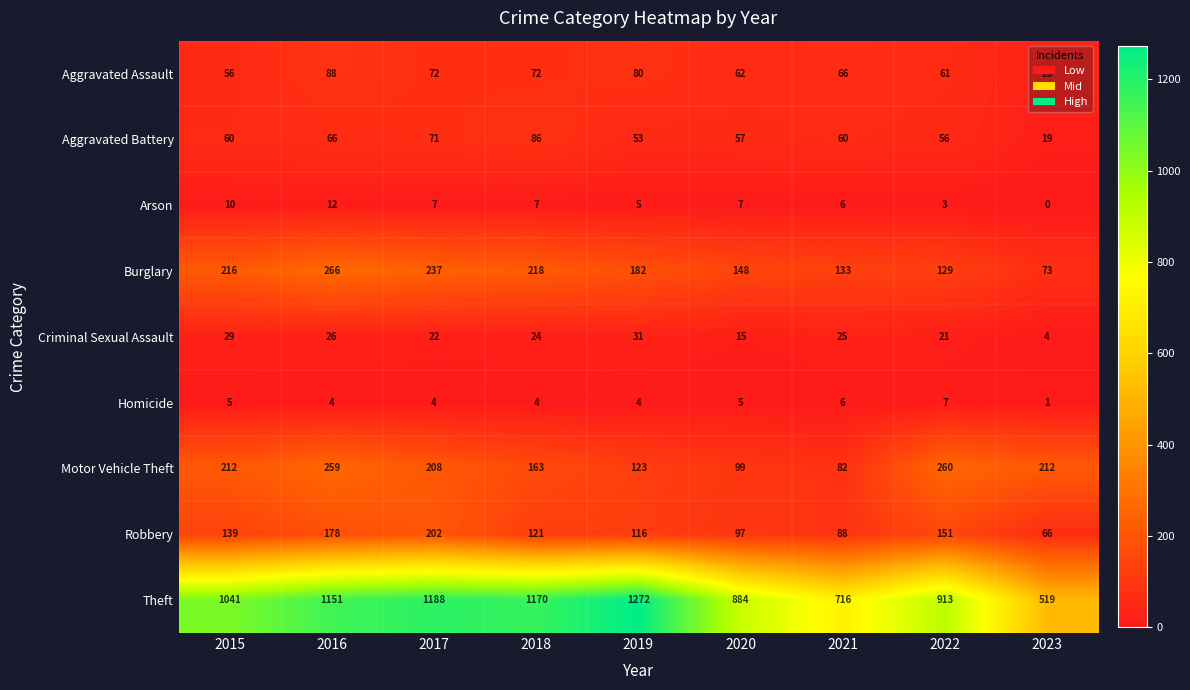

Between 2017 and 2020, which series saw the biggest shift?

Theft